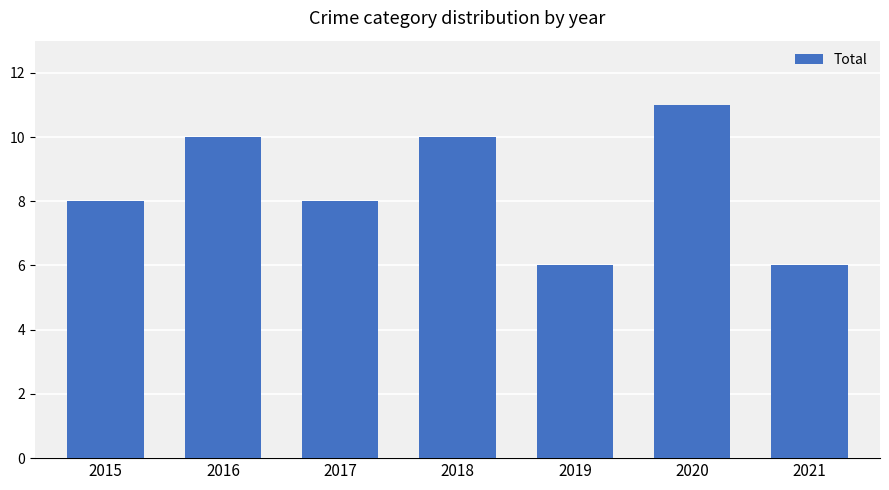

True or false: the data shows 15 at 2020.

False